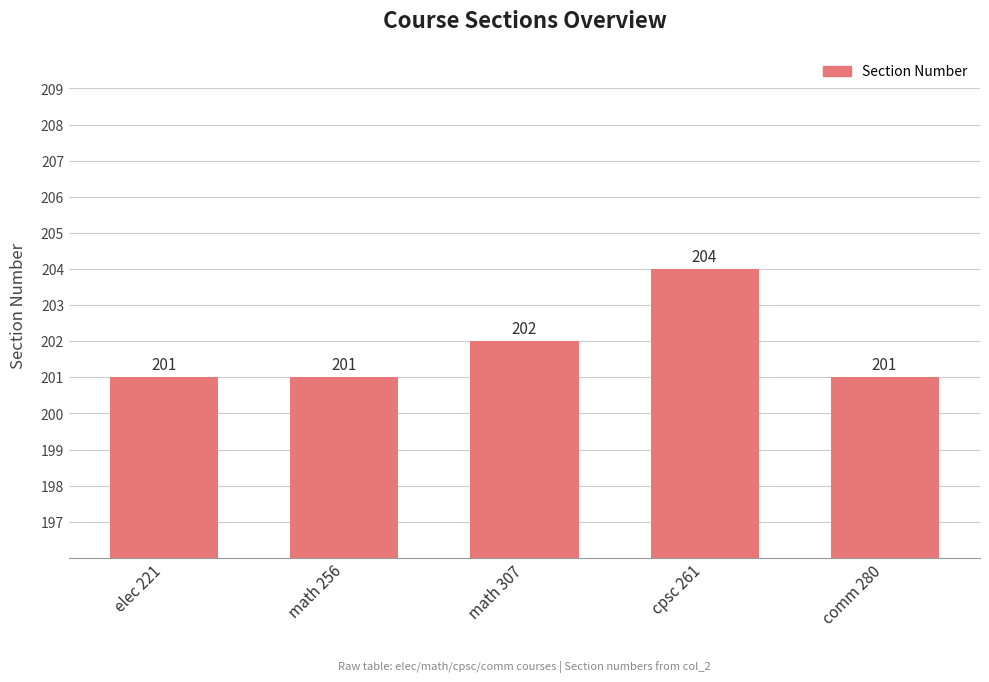

How many bars are there in total?

5